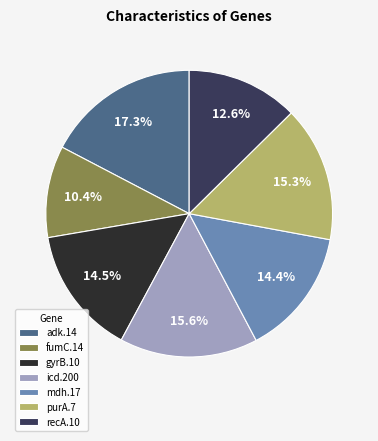

To the nearest percent, what percentage of the pie is icd.200?

16%